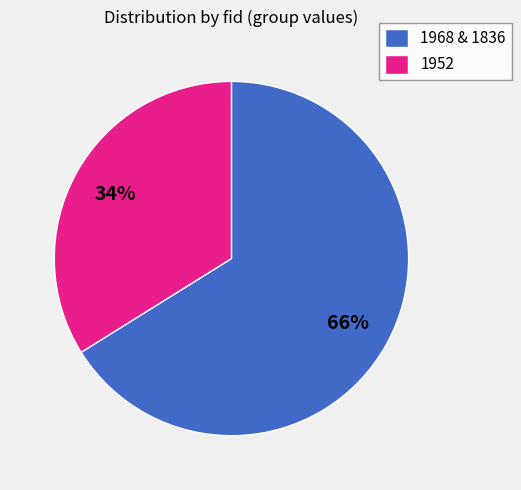

What is the ratio of the value at 1952 to the value at 1968 & 1836?

0.5